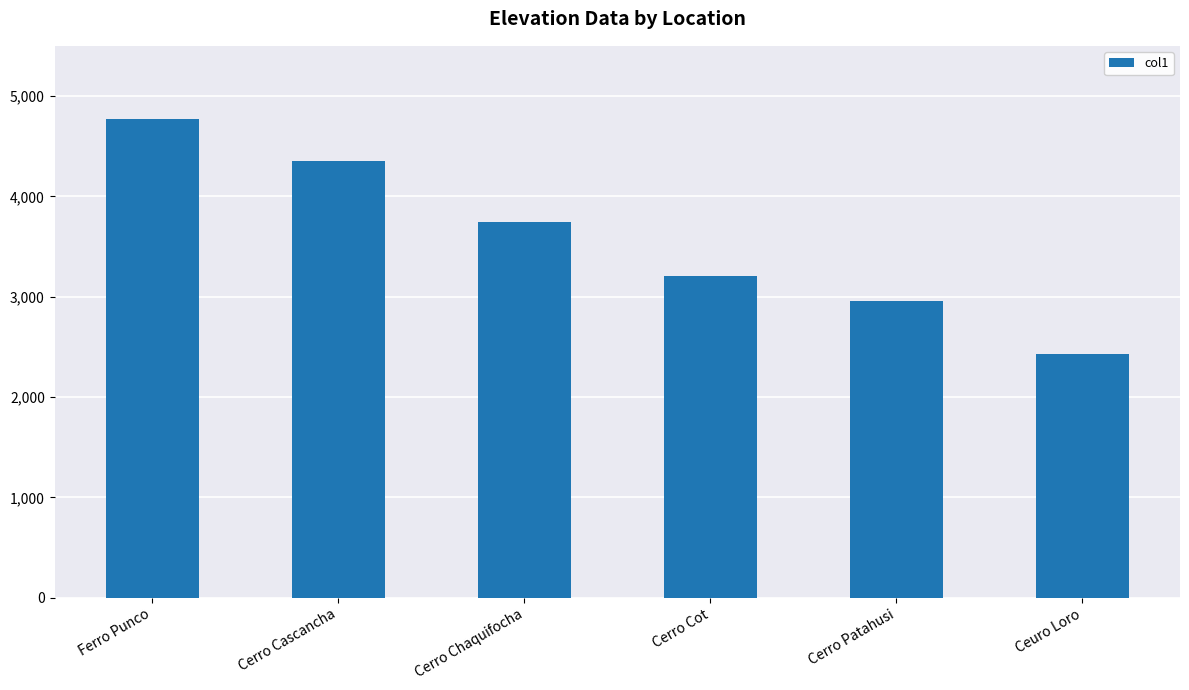

Is it true that the value at Cerro Patahusi is 2960.1?

True